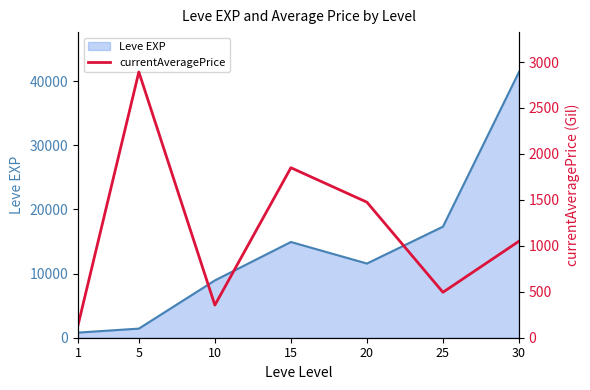

Reading right to left, list all the values displayed in this chart.

1050.2	494.6	1475.0	1850.0	354.7	2892.0	136.6